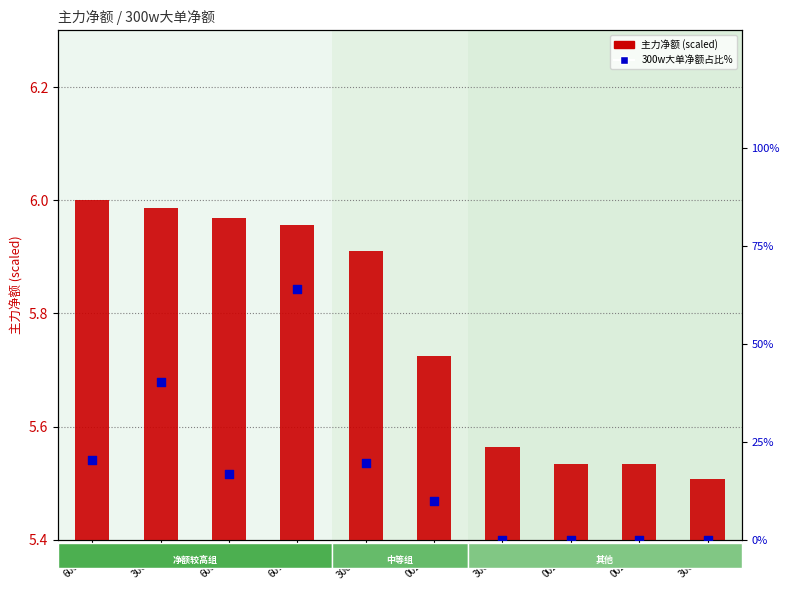

At how many categories does at least one series exceed 32?

2